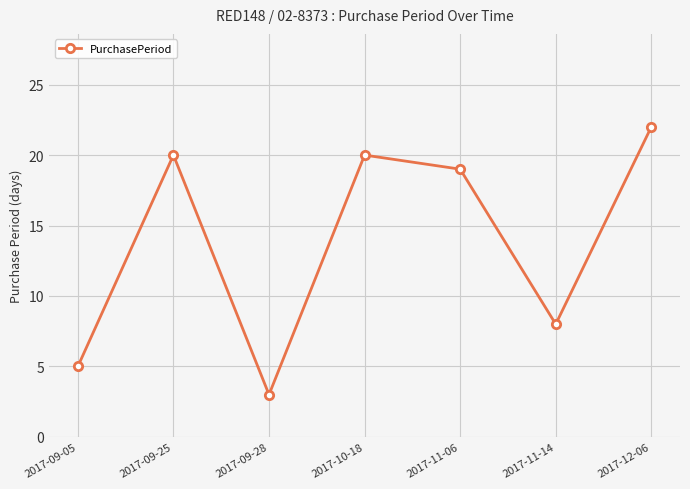

Reading left to right, list all the values displayed in this chart.

5	20	3	20	19	8	22